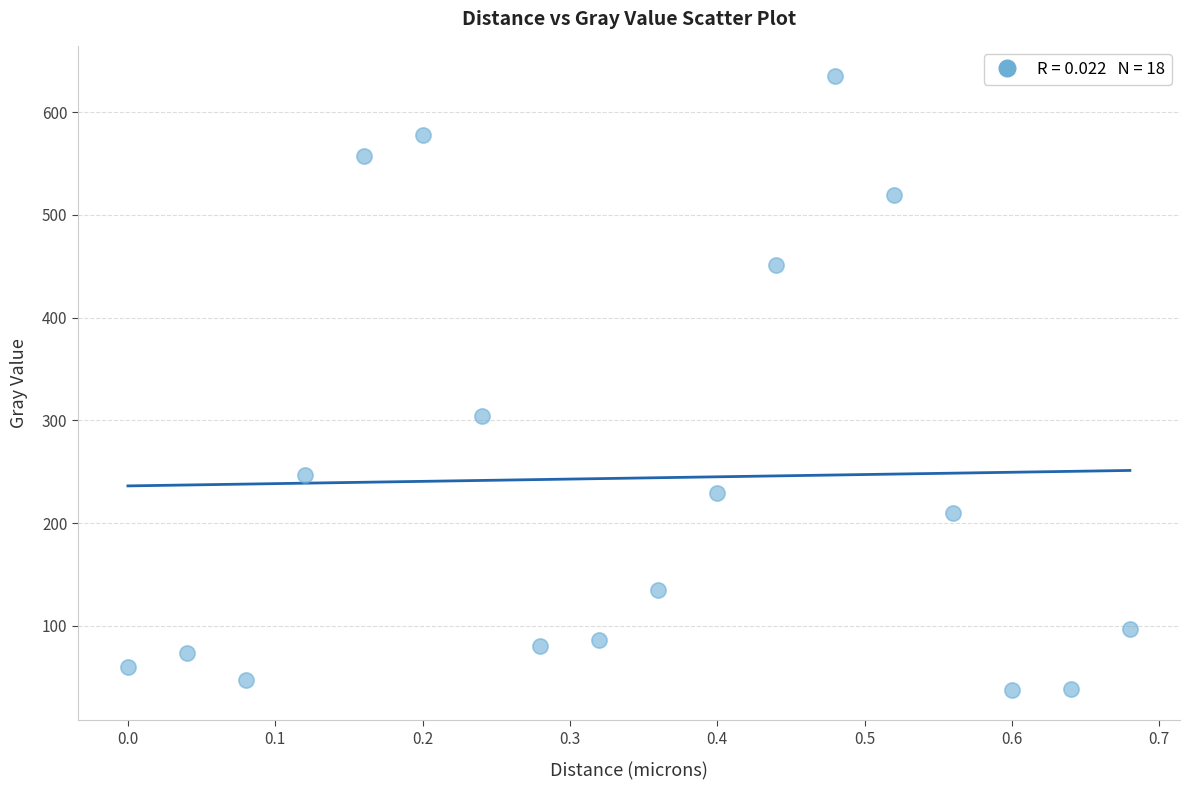

What is the range of Y values (max minus min)?

597.0